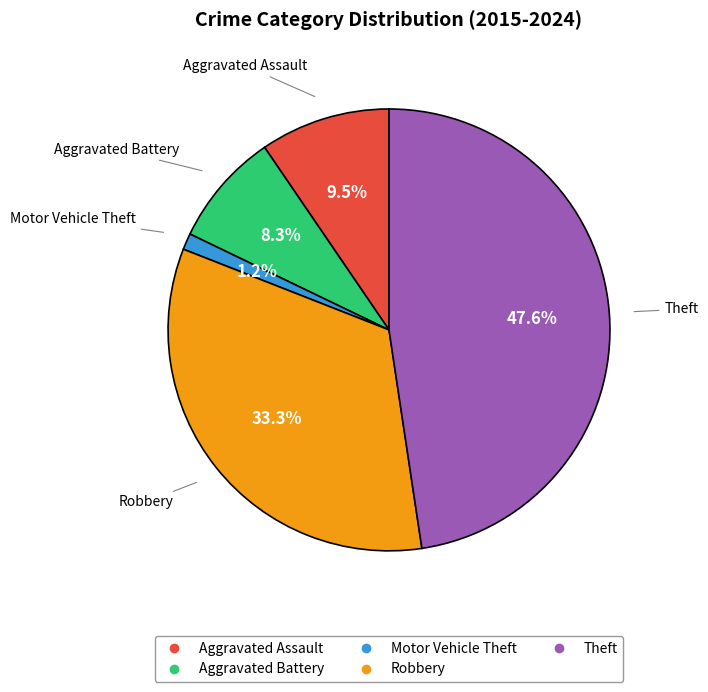

What percentage is the Theft slice, to the nearest percent?

48%